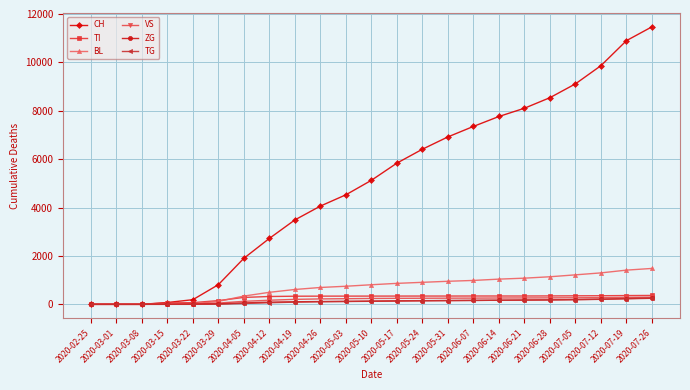

What is the approximate value of TI at 2020-05-17?

342